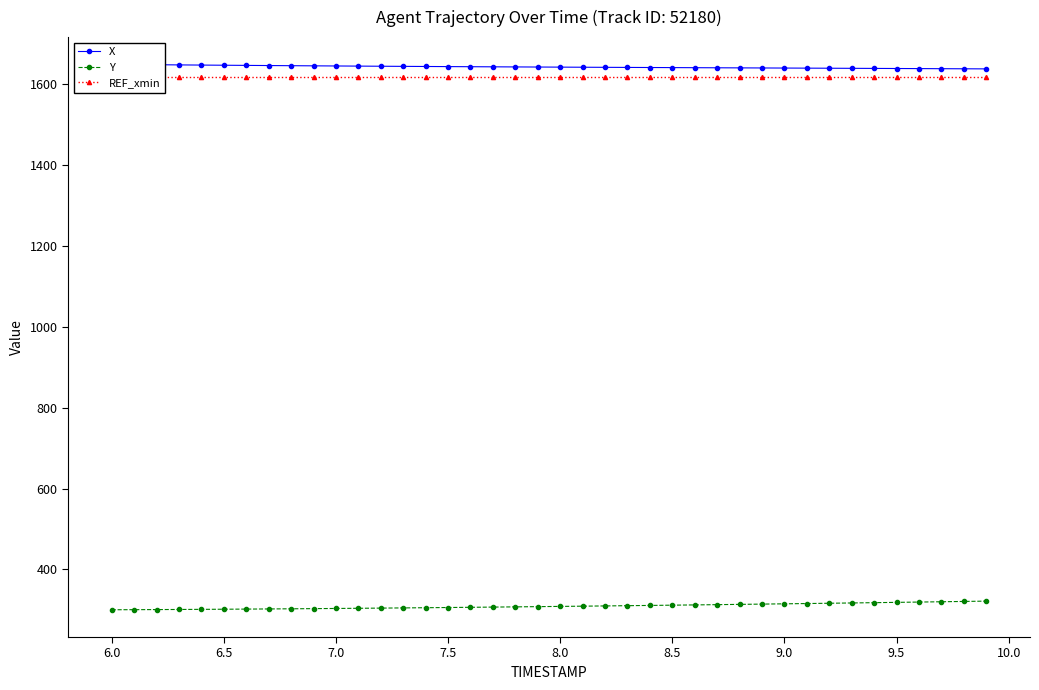

True or false: REF_xmin and X intersect in this chart.

False